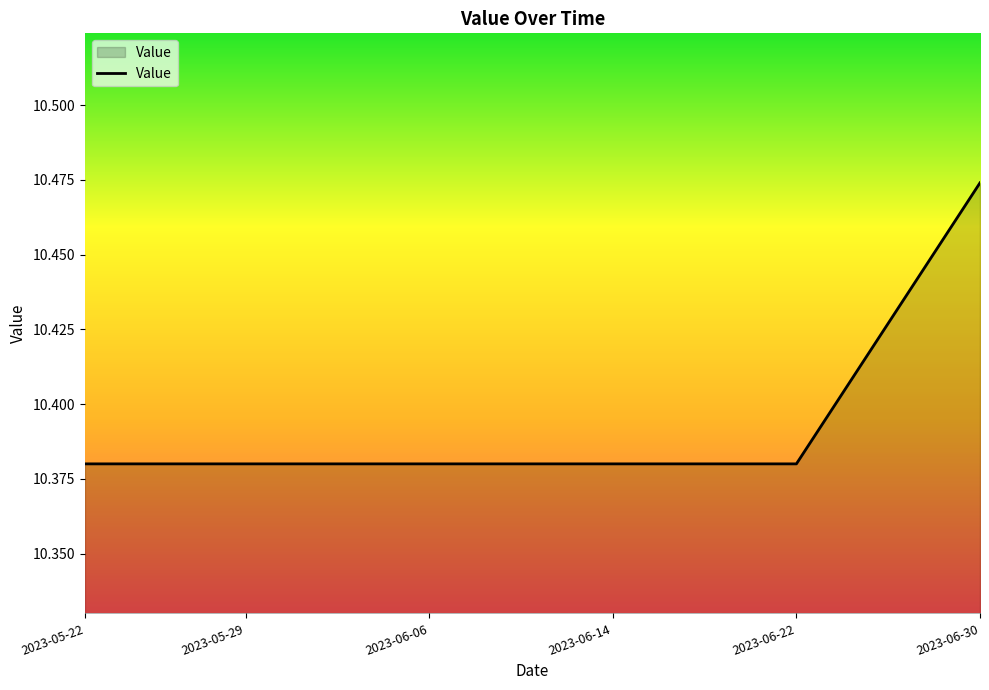

Which label corresponds to the largest value in the chart?

2023-06-30